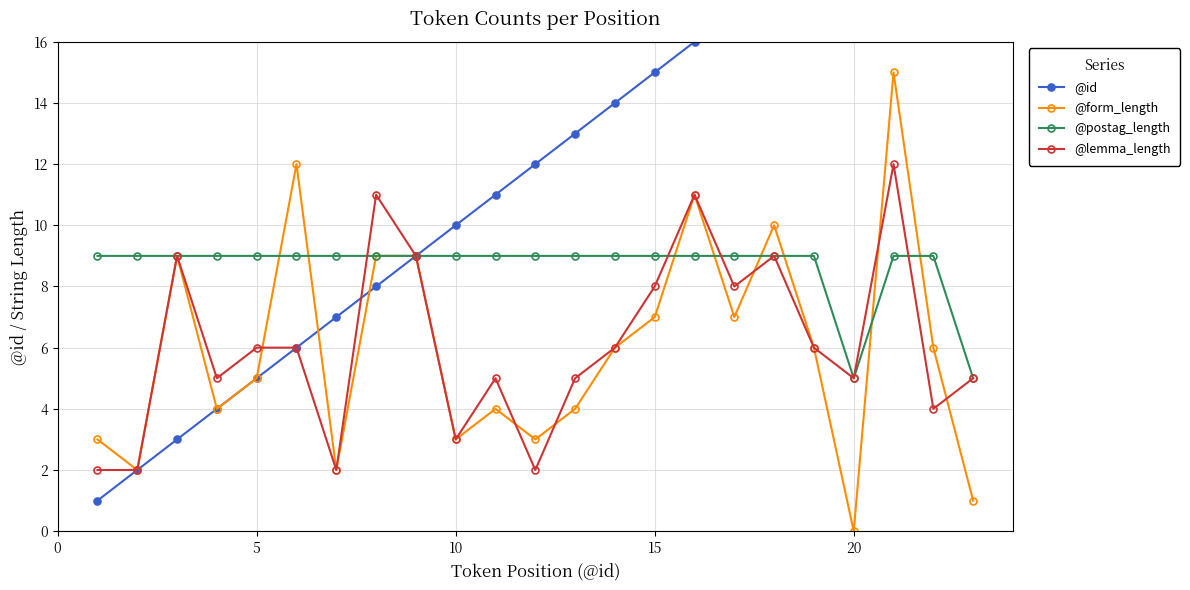

What are all the series names shown in the legend?

@id, @form_length, @postag_length, @lemma_length